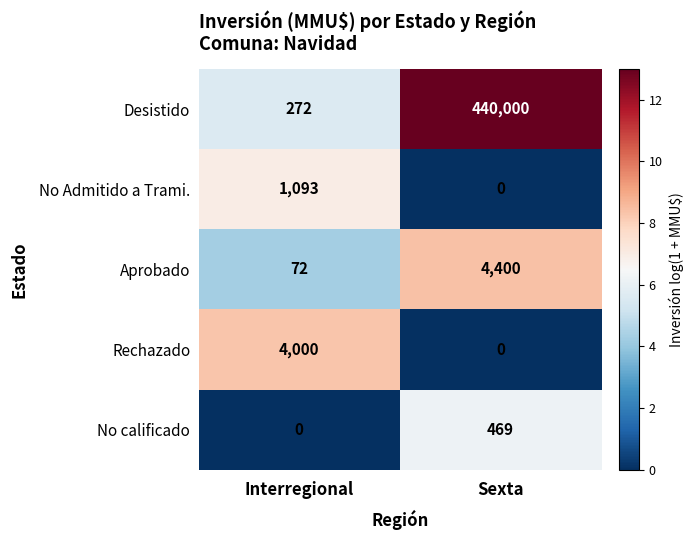

Rank the categories by Desistido value from lowest to highest.

Interregional, Sexta